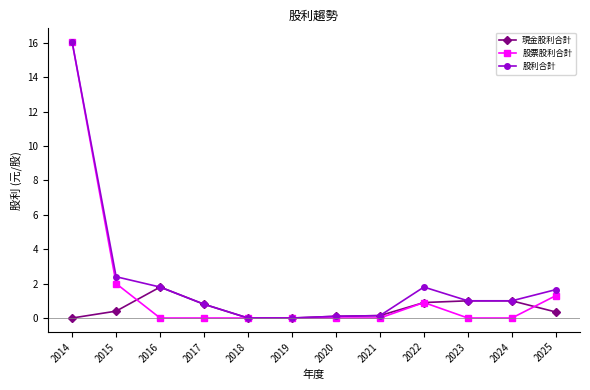

In 股利合計, how many points are higher than both neighbors (excluding endpoints)?

1